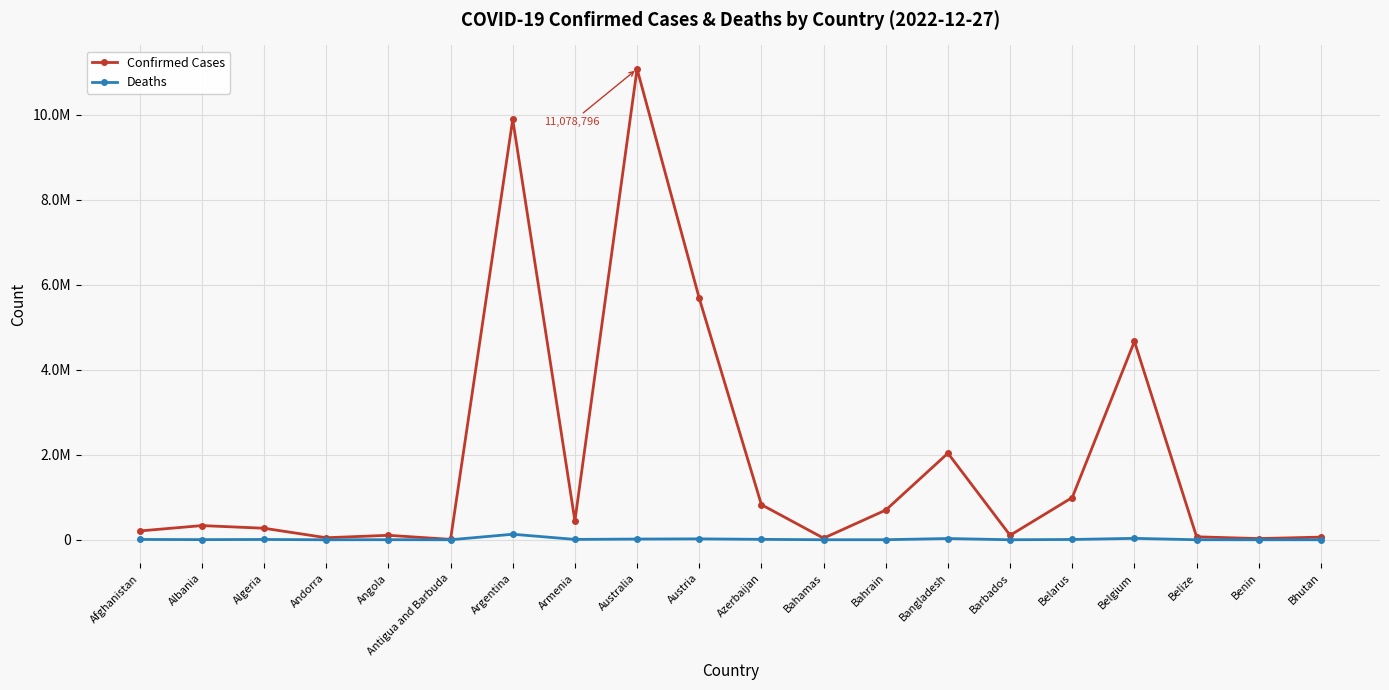

What are all the series names shown in the legend?

Confirmed Cases, Deaths